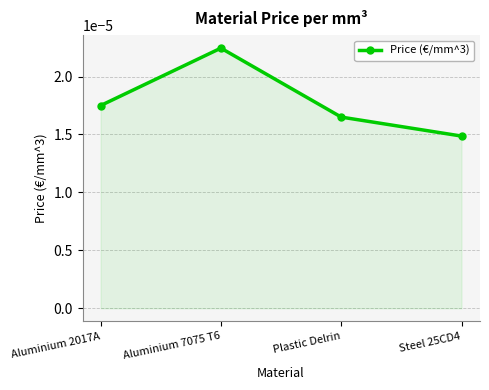

Which has a higher value, Aluminium 7075 T6 or Plastic Delrin?

Aluminium 7075 T6